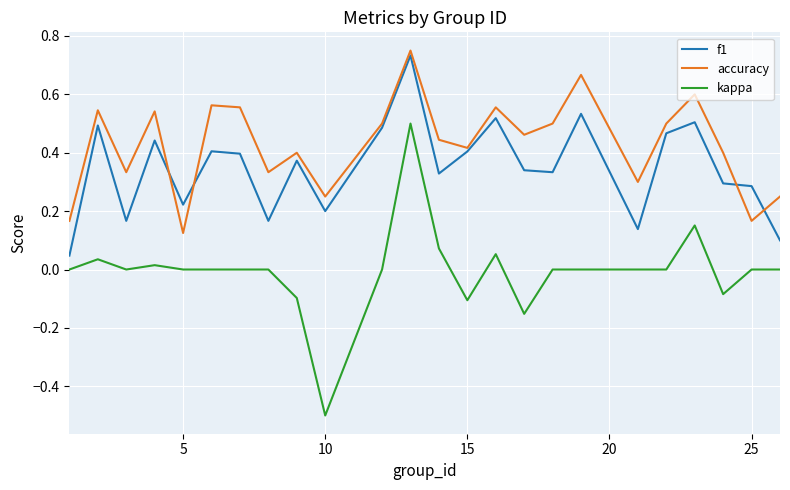

What is the minimum value shown in the chart?

-0.5